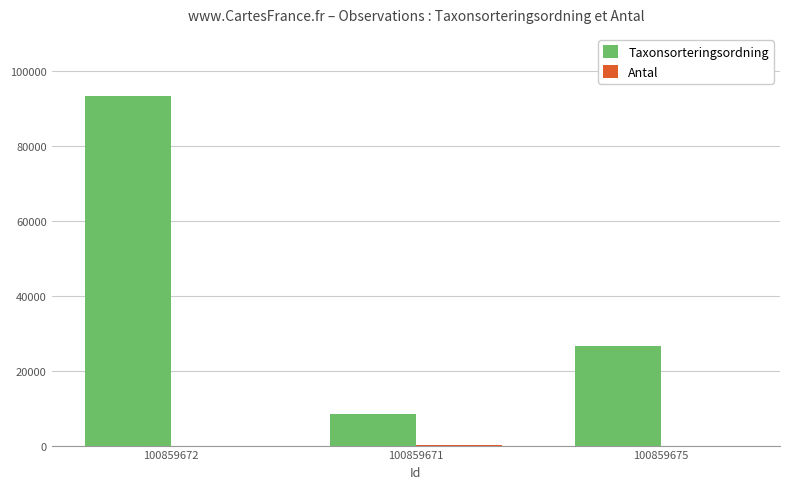

Which series has the widest spread of values?

Taxonsorteringsordning